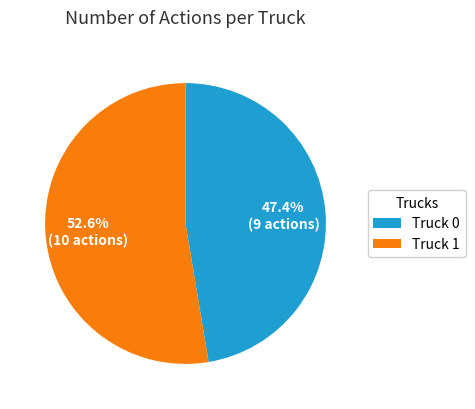

To the nearest percent, what portion does Truck 1 represent?

53%